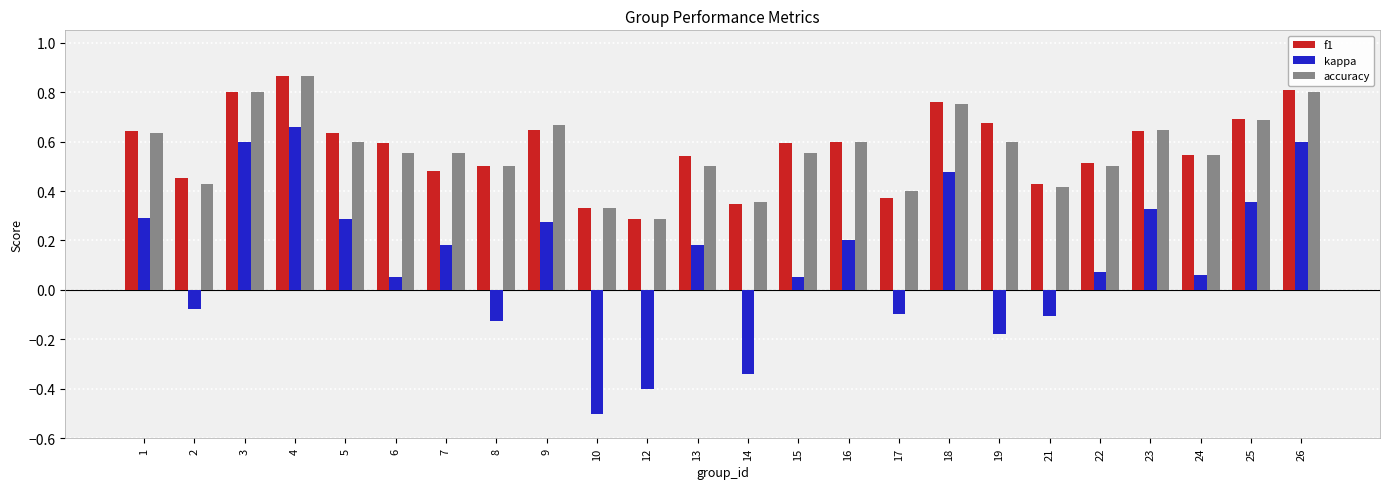

Which series changed the most between 5 and 18?

kappa